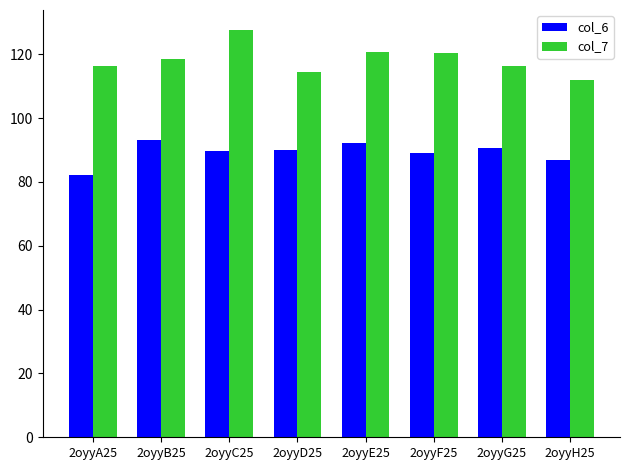

What is the spread (max minus min) of values at 2oyyC25?

37.9